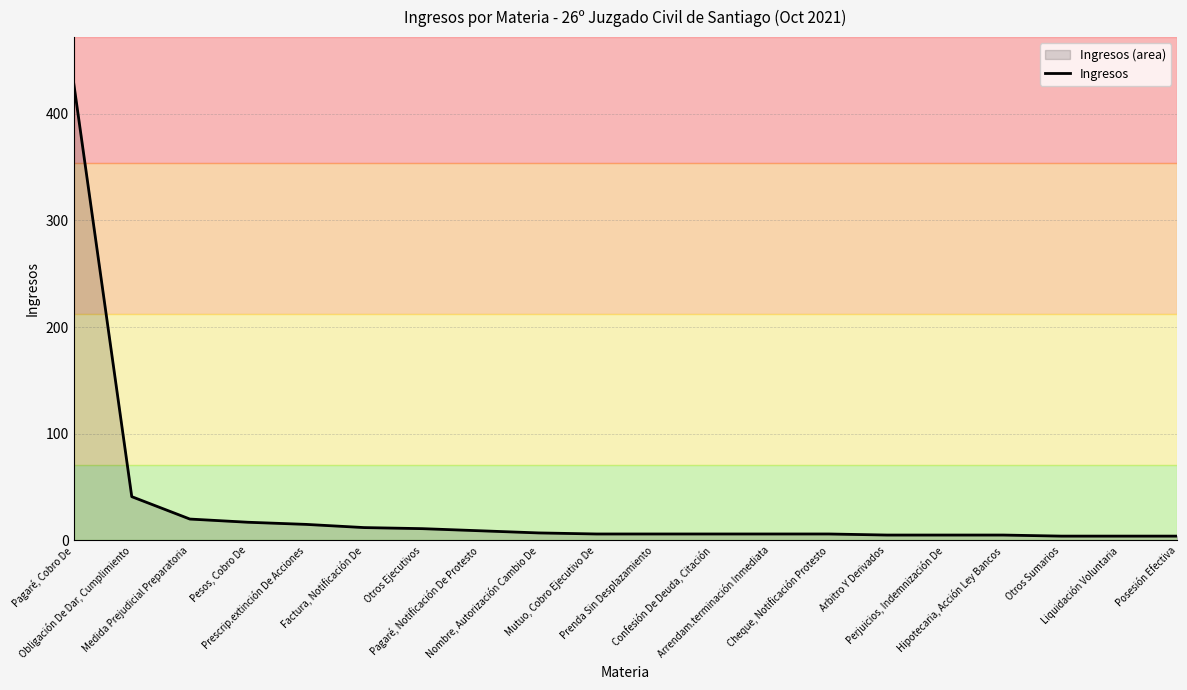

What is the value of the 6th point from the left?

12